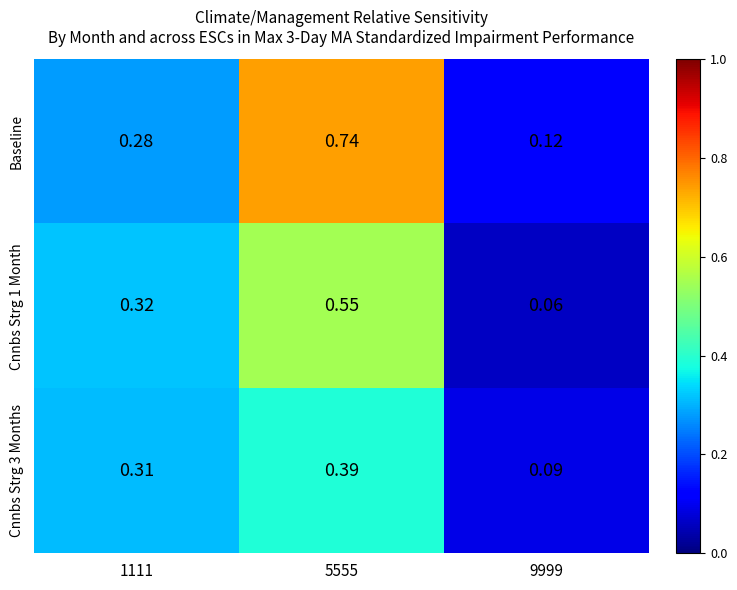

At 5555, list the series in order from smallest to largest.

Cnnbs Strg 3 Months, Cnnbs Strg 1 Month, Baseline